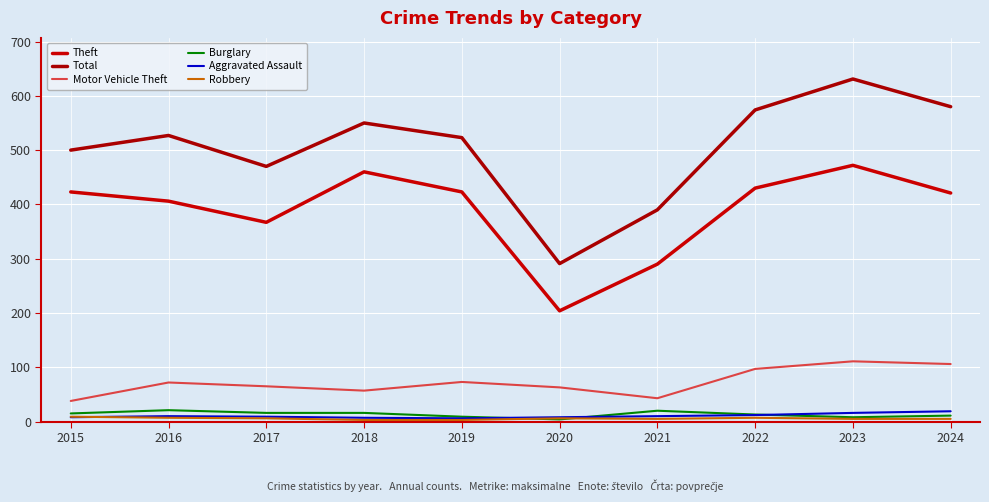

At which category is the sum across all series the highest?

2023